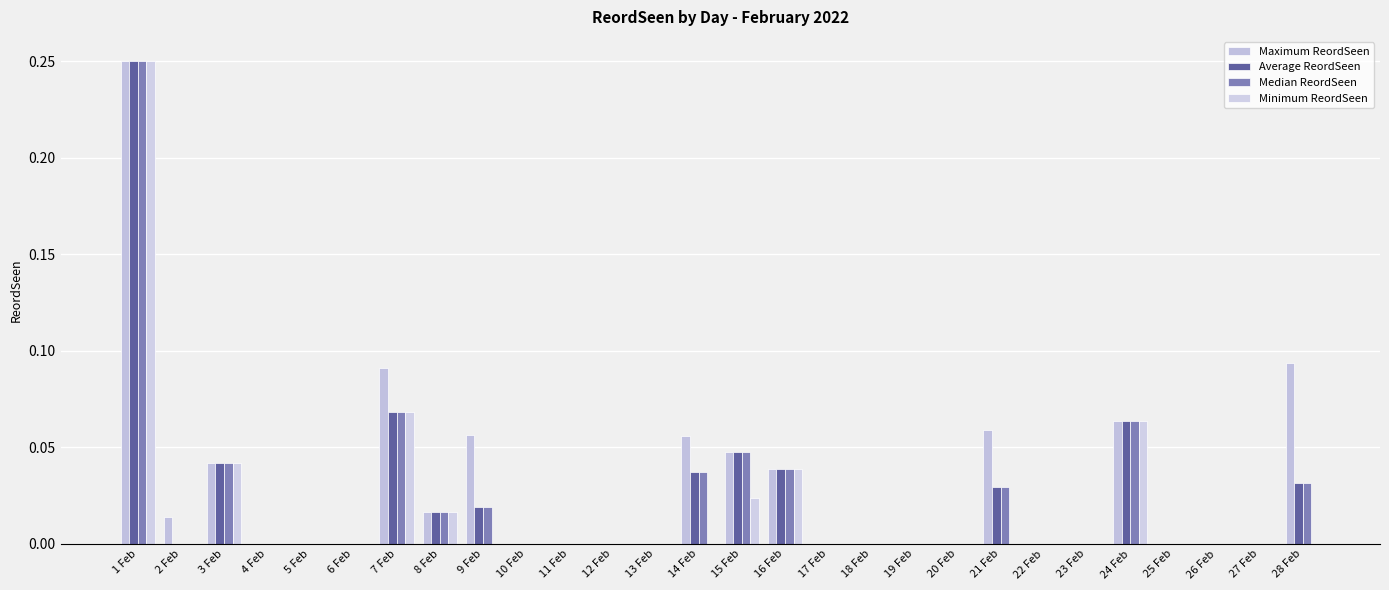

What are all the series names shown in the legend?

Maximum ReordSeen, Average ReordSeen, Median ReordSeen, Minimum ReordSeen